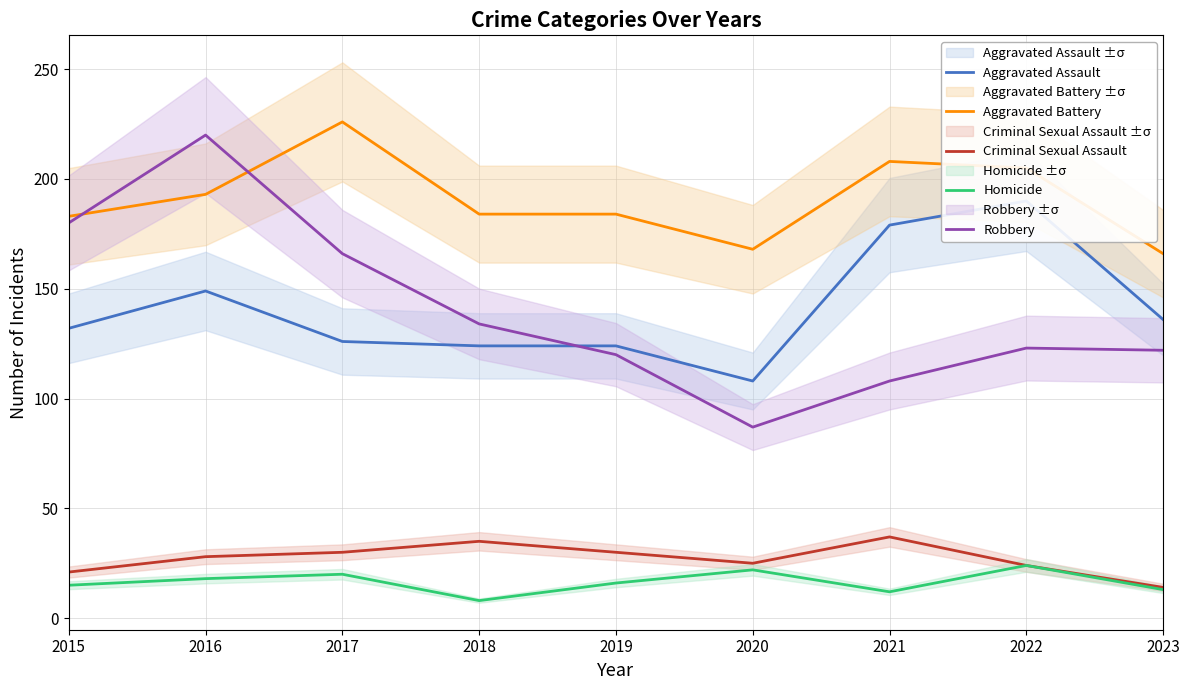

Does the chart have visible grid lines?

Yes